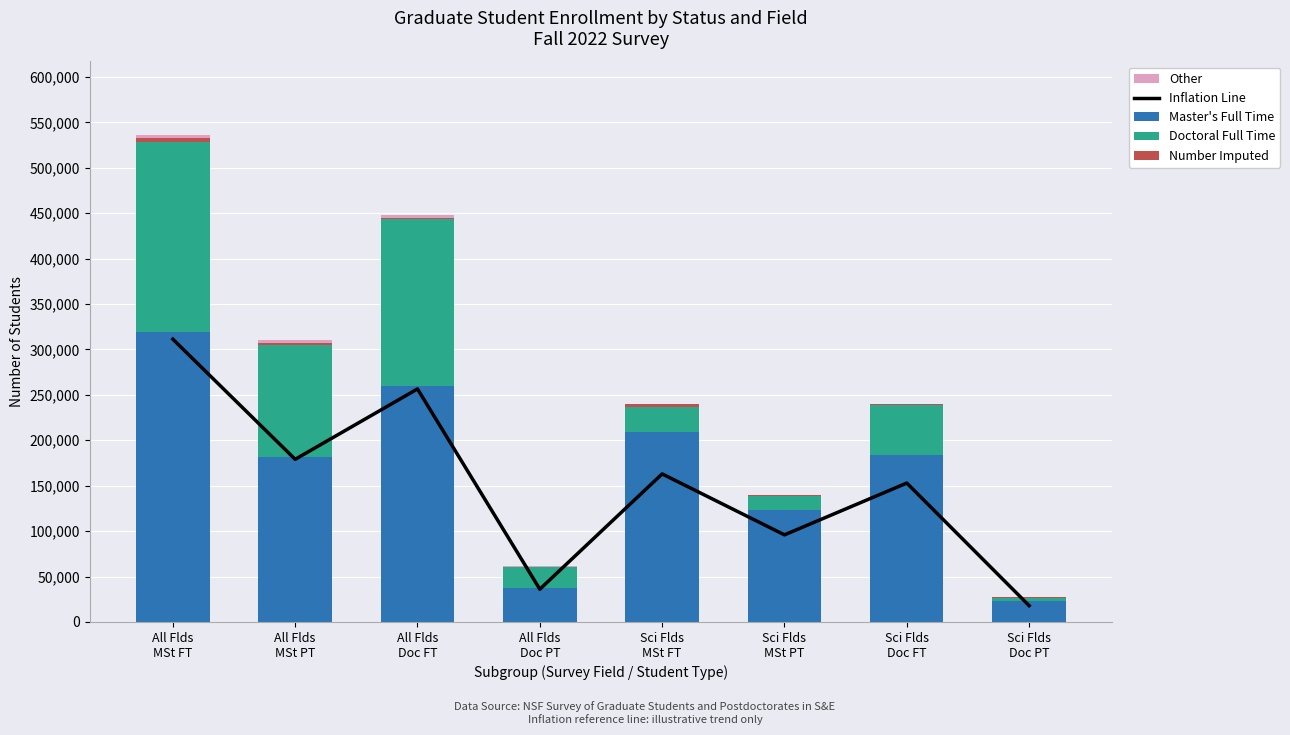

How many values in the Master's Full Time series exceed 183443?

3